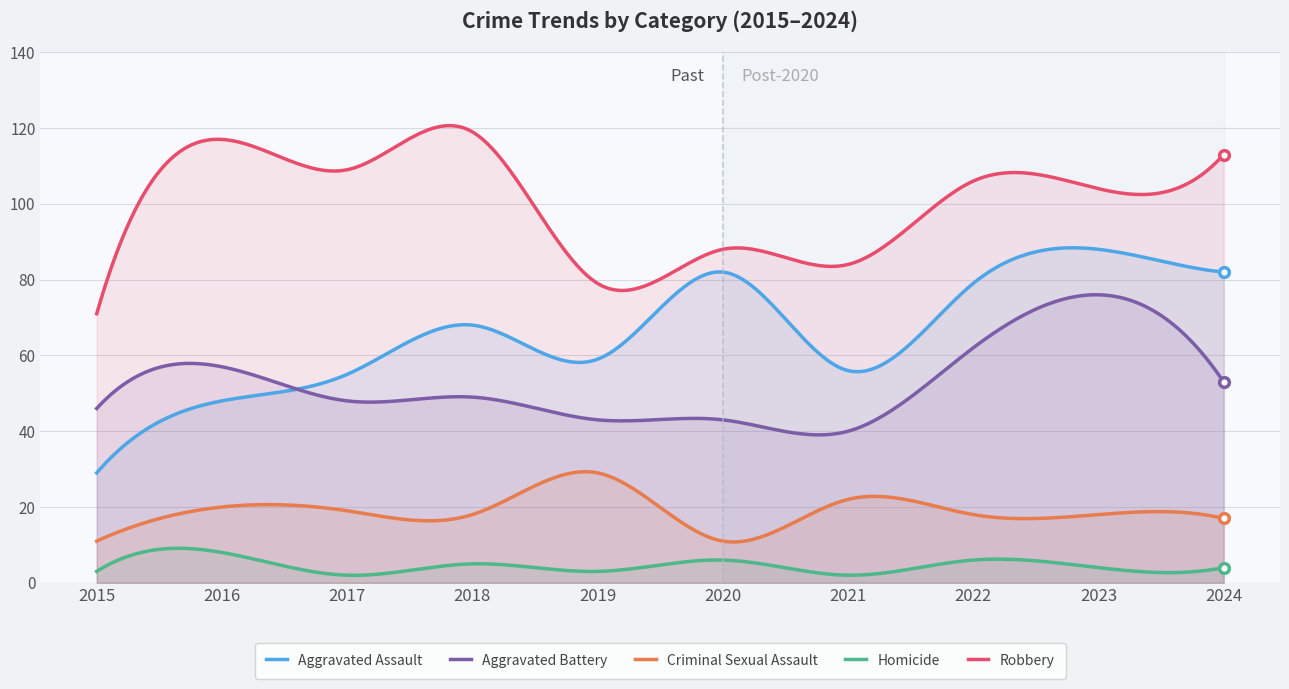

At 2019, list the series in order from smallest to largest.

Homicide, Criminal Sexual Assault, Aggravated Battery, Aggravated Assault, Robbery